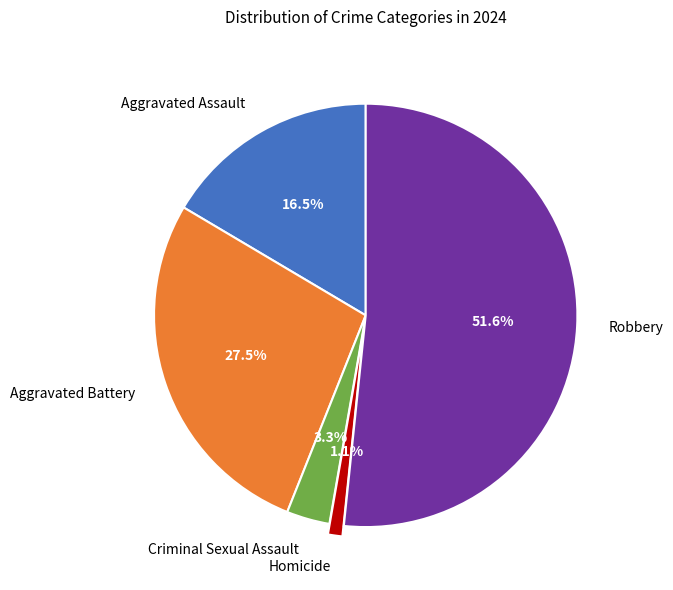

Which category accounts for the majority?

Robbery